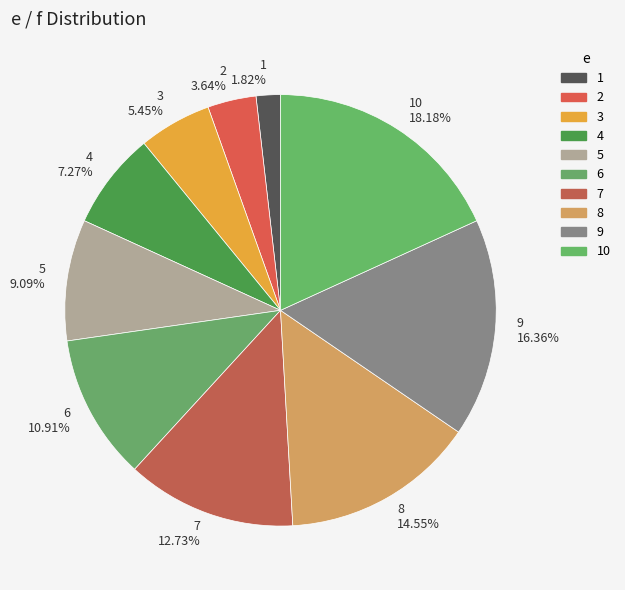

Does 10 represent more than half of the total?

No